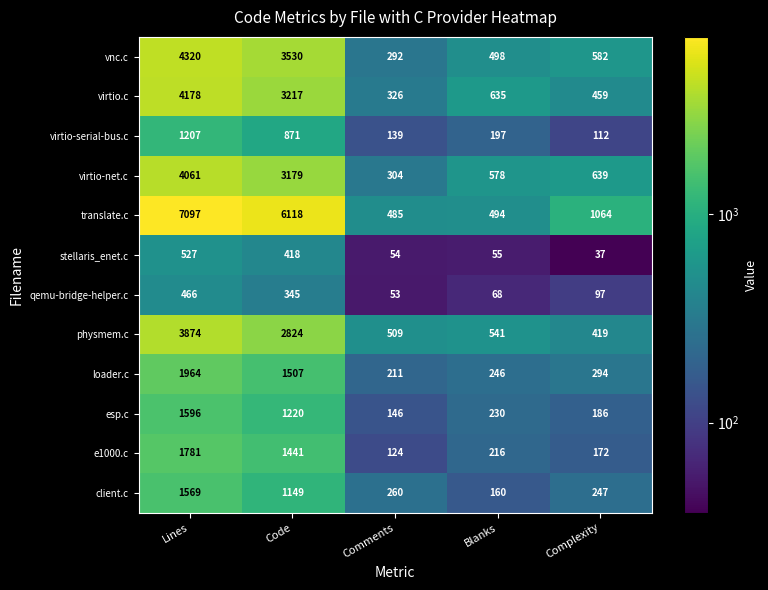

Which series changed the most between Lines and Blanks?

translate.c